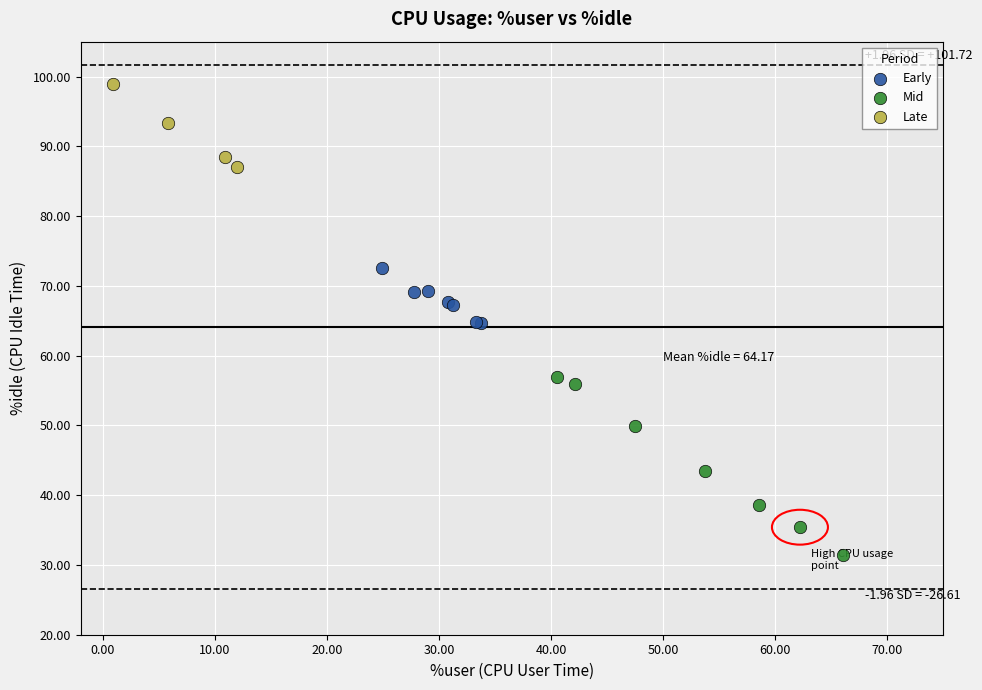

Which series contains the lowest Y value?

Mid